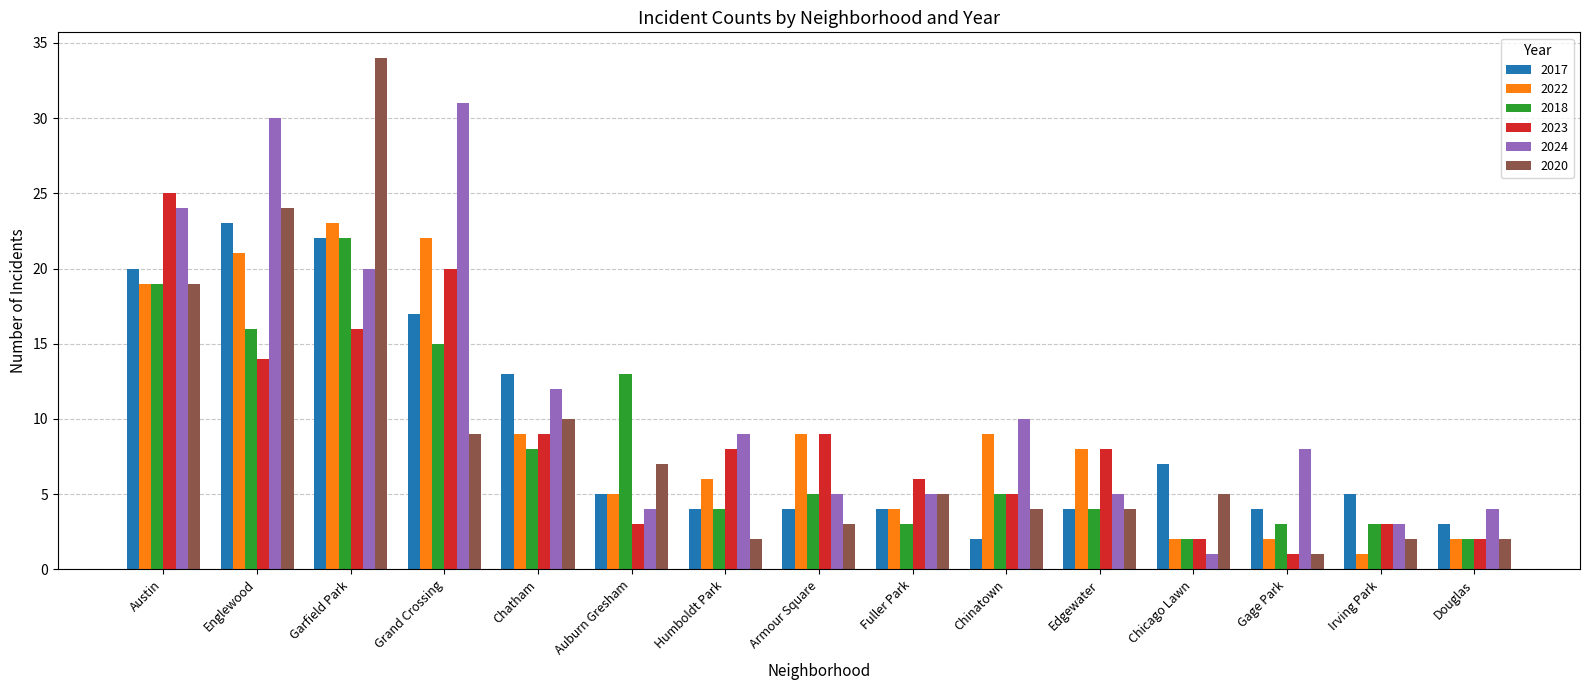

What is the difference between the highest and lowest values at Chicago Lawn?

6